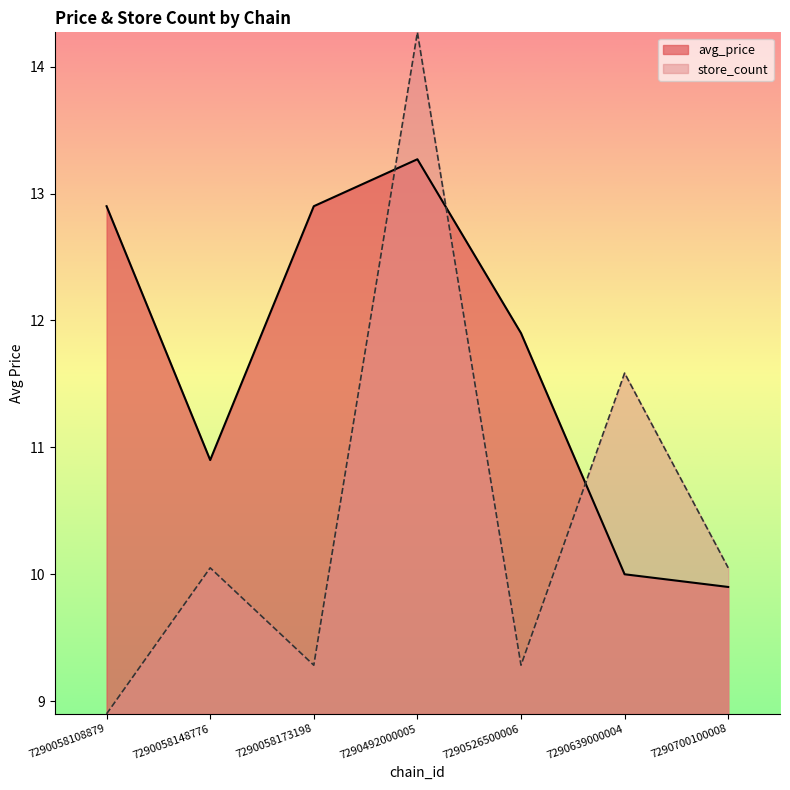

What is the value of the avg_price point at the 6th from the left?

10.0